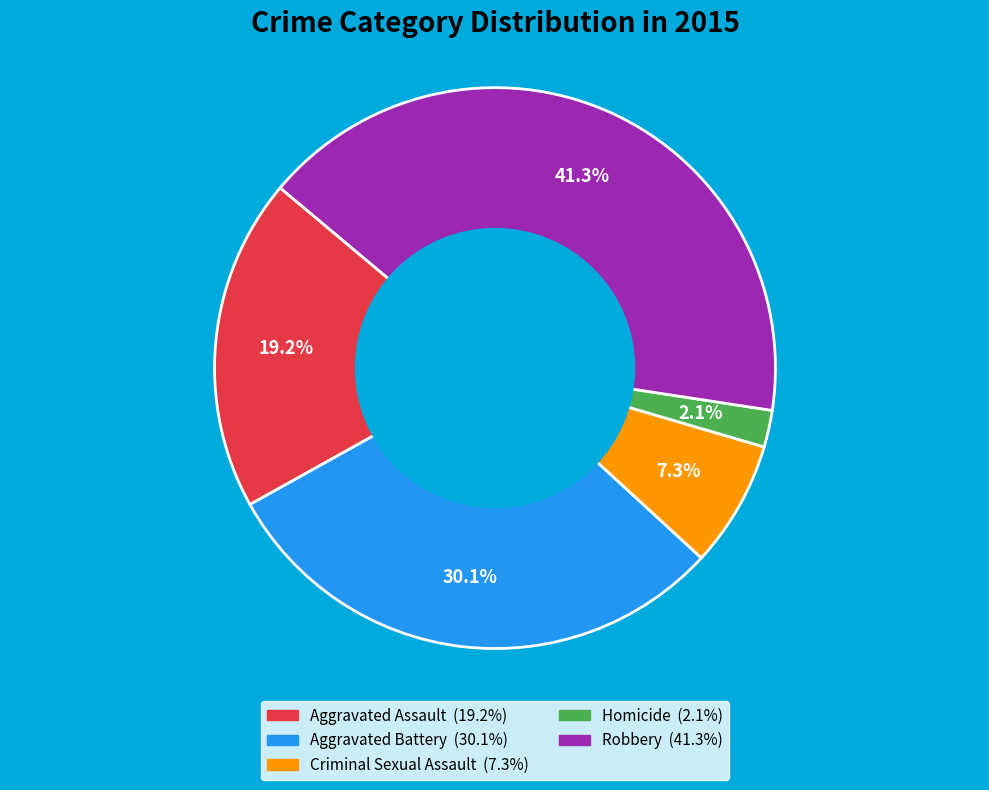

Between Robbery and Aggravated Battery, which is larger?

Robbery